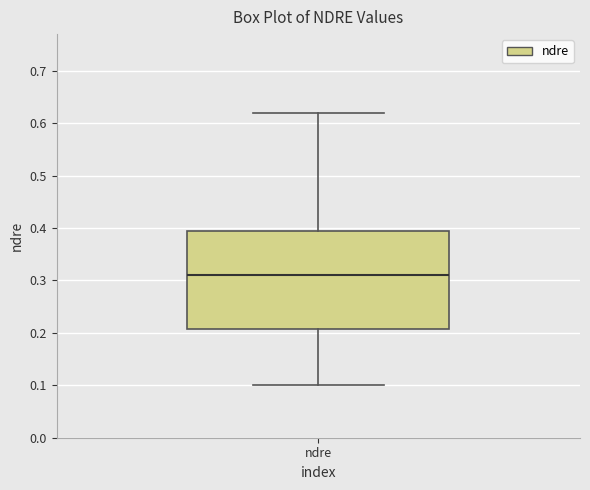

Read this box plot against the y-axis: the position of the median line, the range covered by the box, and the ends of both whiskers. The values are not printed on the chart, so give them approximately, as read against the axis.

median 0.31, box 0.21 to 0.40, whiskers 0.10 to 0.62